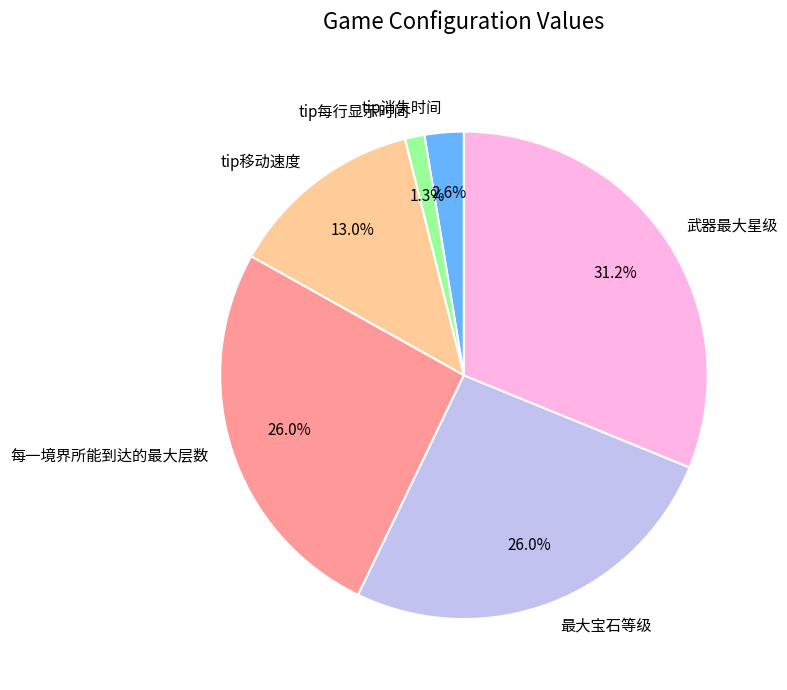

What percentage is the 武器最大星级 slice, to the nearest percent?

31%